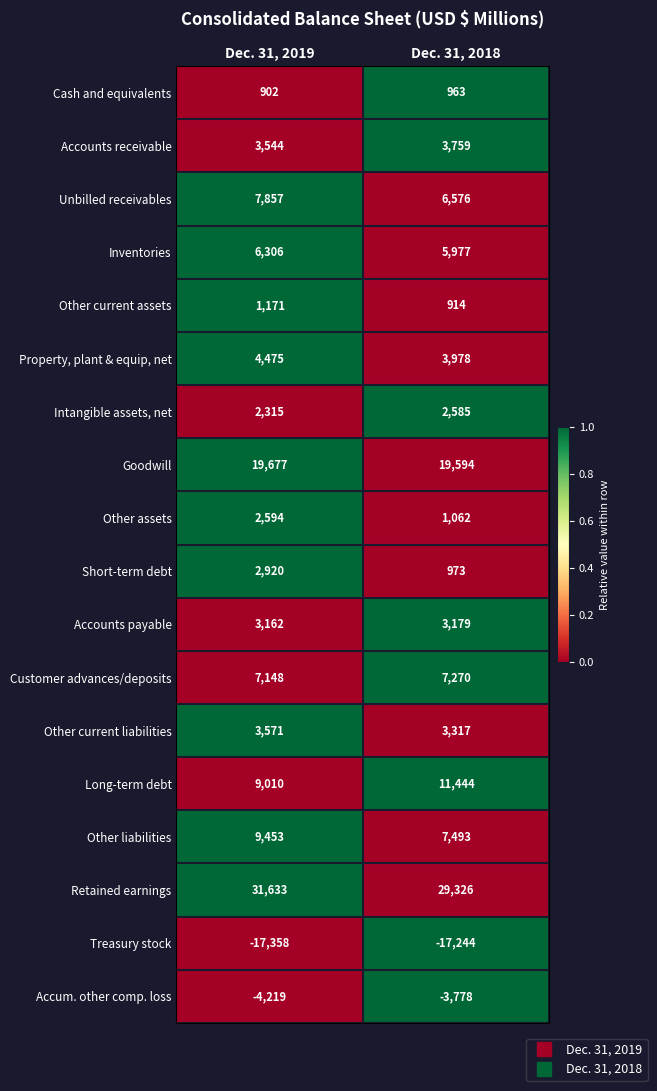

At how many categories does at least one series exceed 0?

2